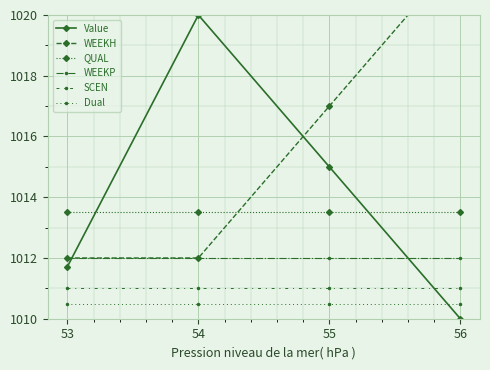

What is the minimum value for Value?

1010.0